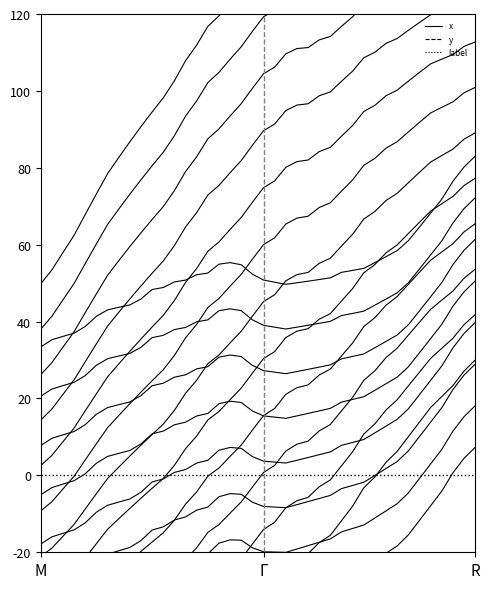

Is the value of x at 27 greater than the value of y at Γ?

Yes